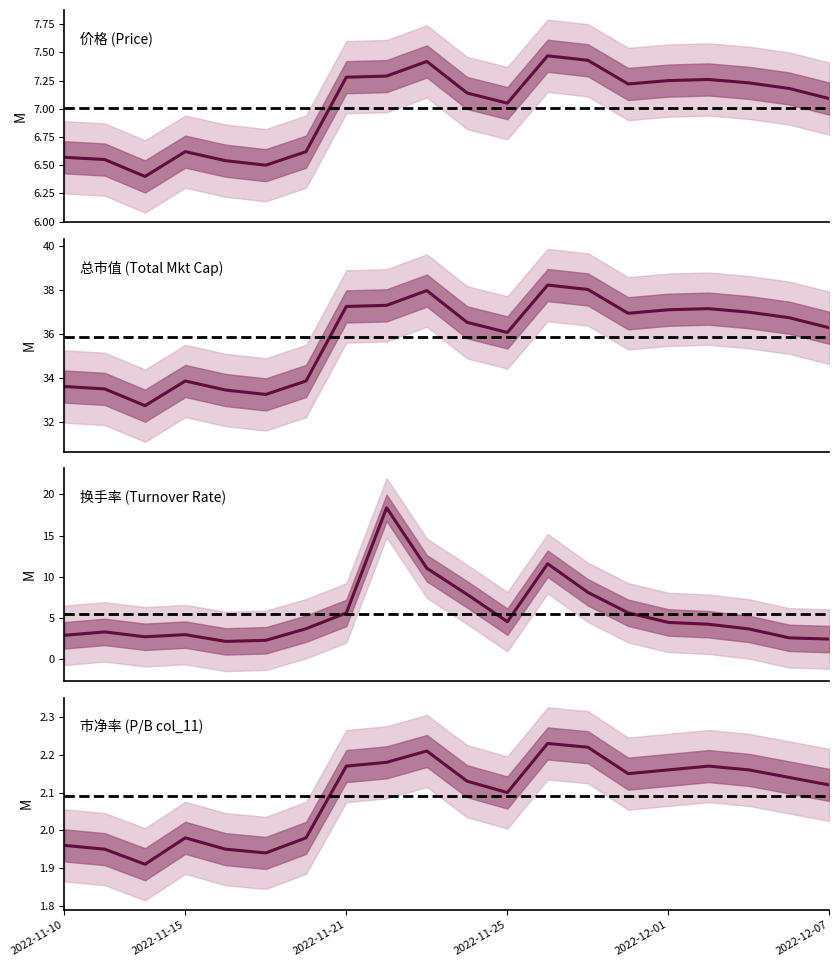

Which series ends up on top after the final intersection of 换手率 and 价格?

价格